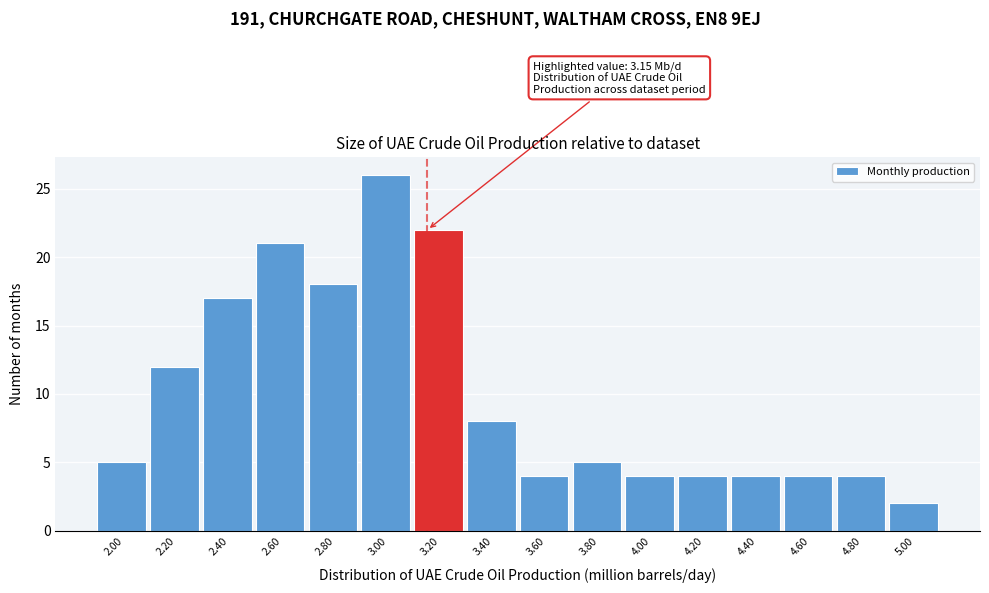

Over which range of the x-axis is the bar tallest?

2.9 to 3.1